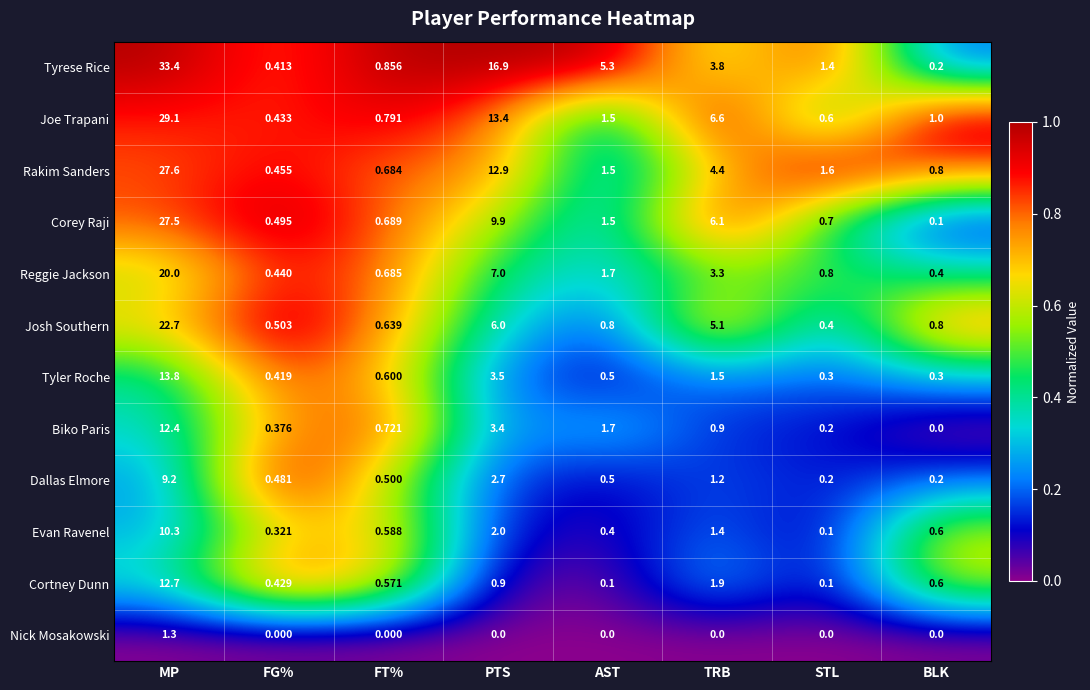

At which label does Reggie Jackson reach its minimum?

BLK